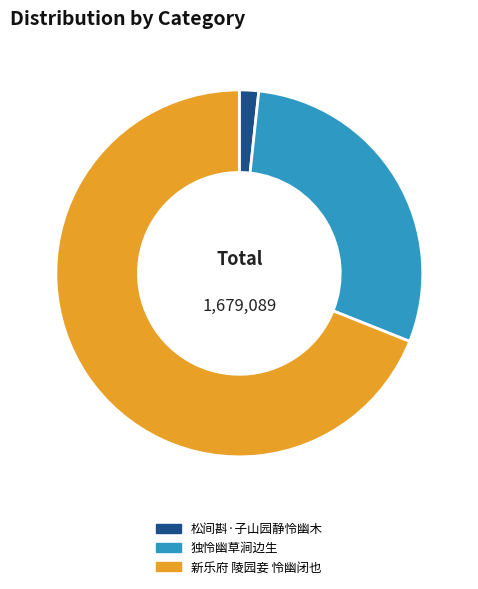

Combined, do 新乐府 陵园妾 怜幽闭也 and 独怜幽草涧边生 account for over 50%?

Yes